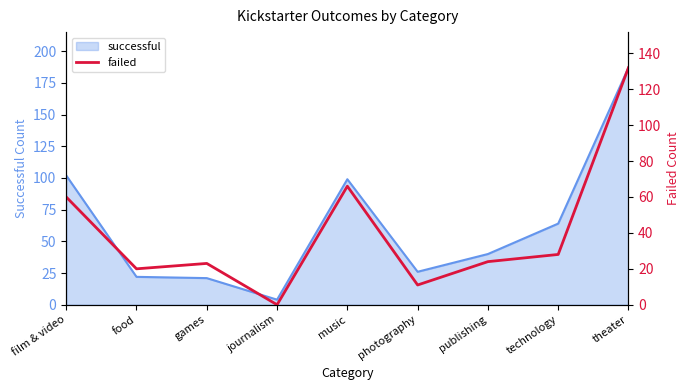

The value of successful at food is 37. True or false?

False